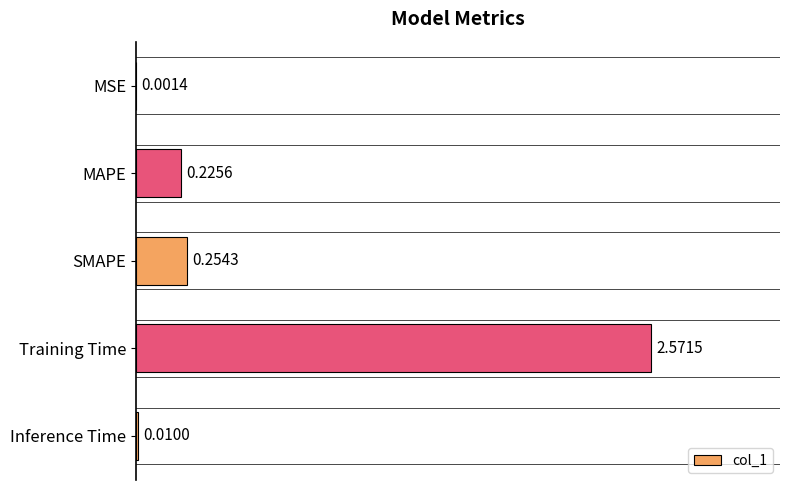

Does the chart contain stacked bars?

No